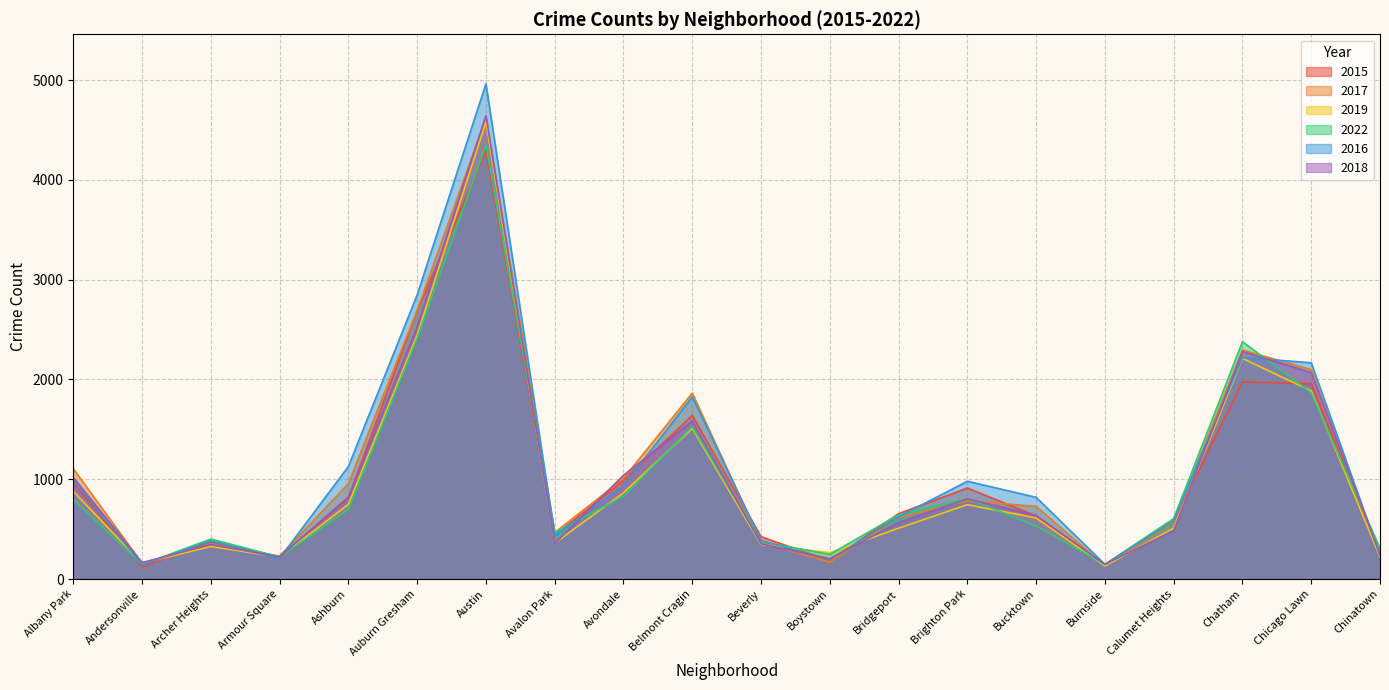

What position from the left is Brighton Park?

14